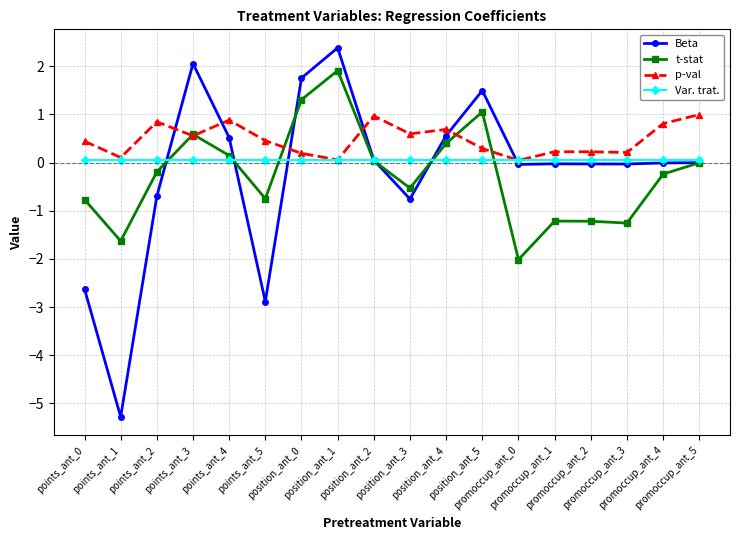

Rank the series by their maximum value, from lowest to highest.

Var. trat., p-val, t-stat, Beta